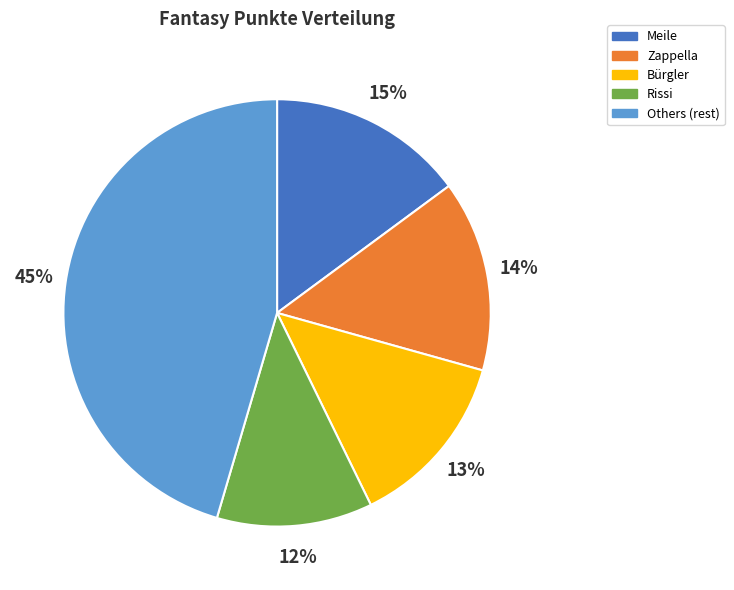

Does any single category account for the majority?

No